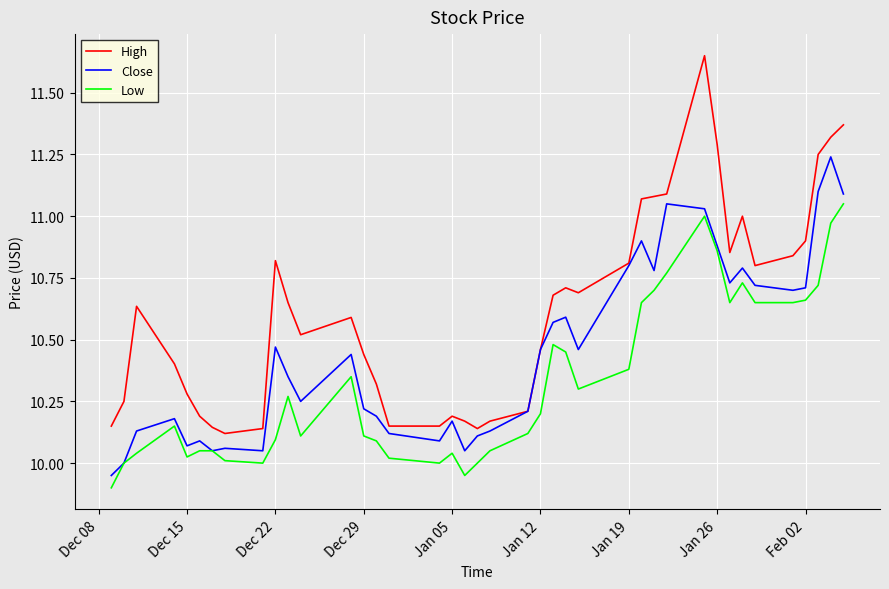

Which series has the largest total across all categories?

High